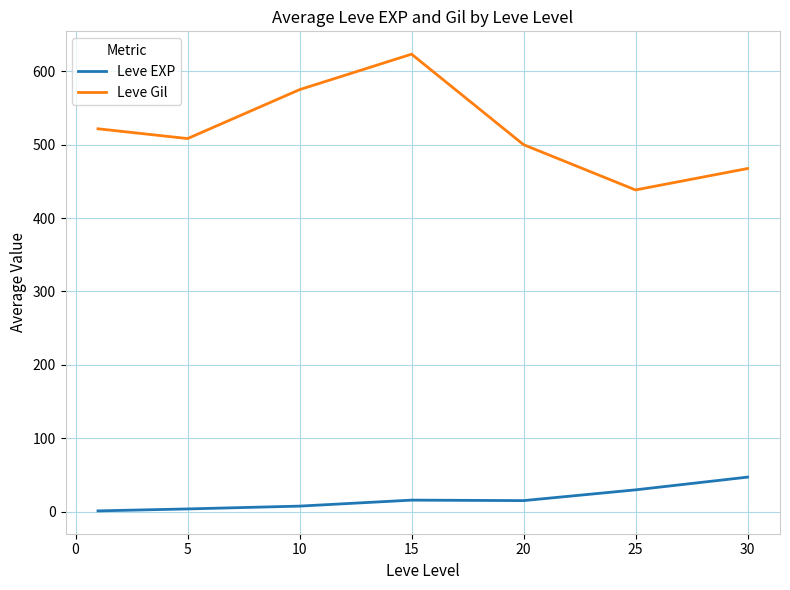

How many lines are shown in the chart?

2